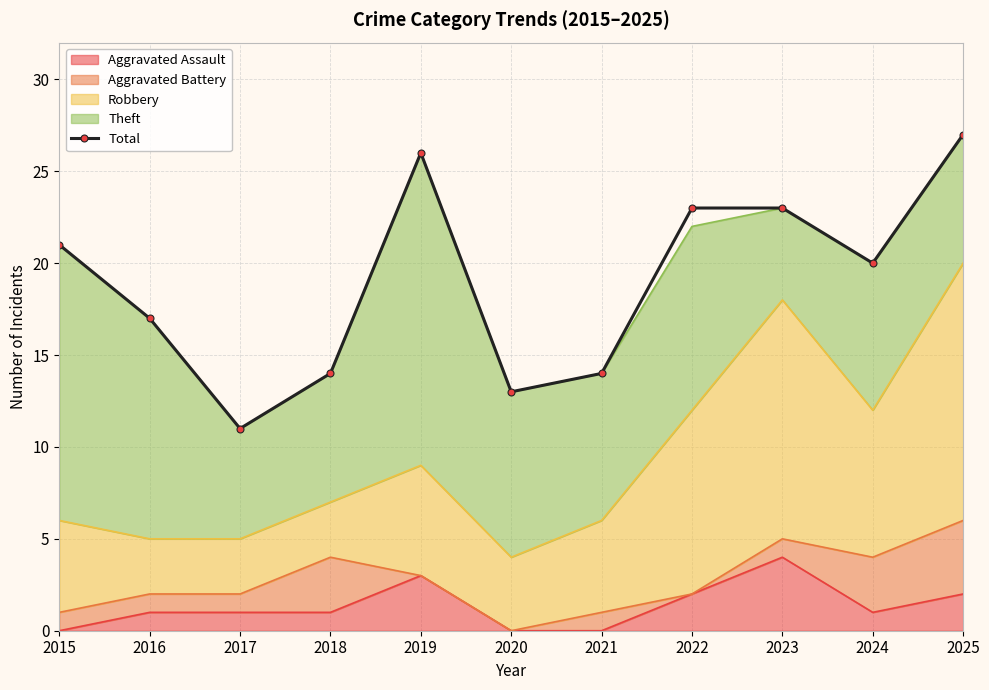

What is the value of the 5th point from the left?

26